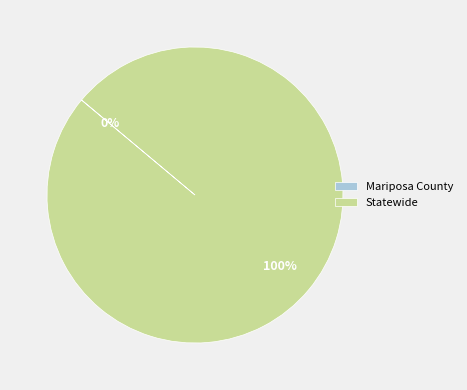

To the nearest percent, what is the average slice percentage?

50%